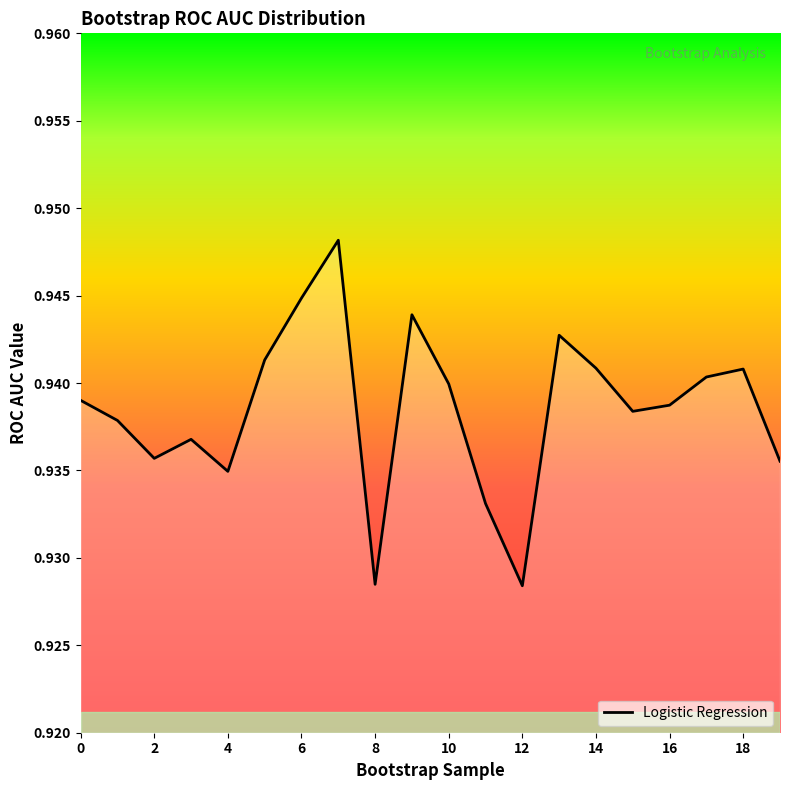

How many points are lower than both their immediate neighbors (excluding endpoints)?

5